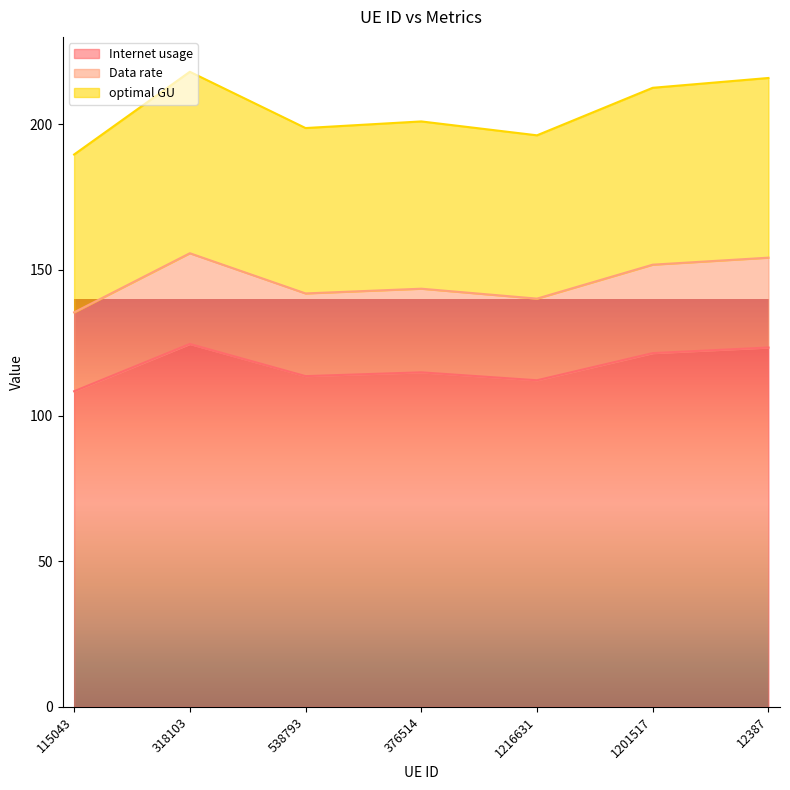

Which series has the largest range (max minus min)?

optimal GU